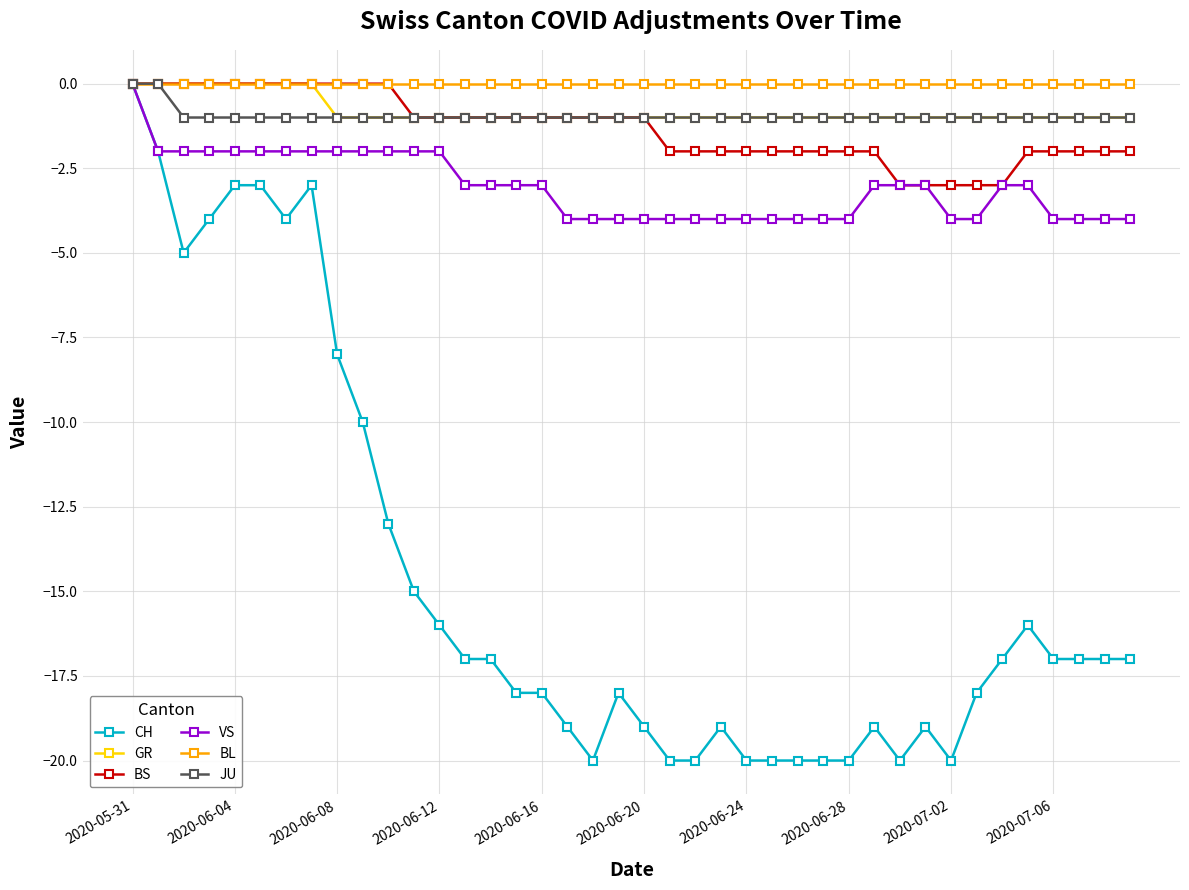

Which series has the largest total across all categories?

BL